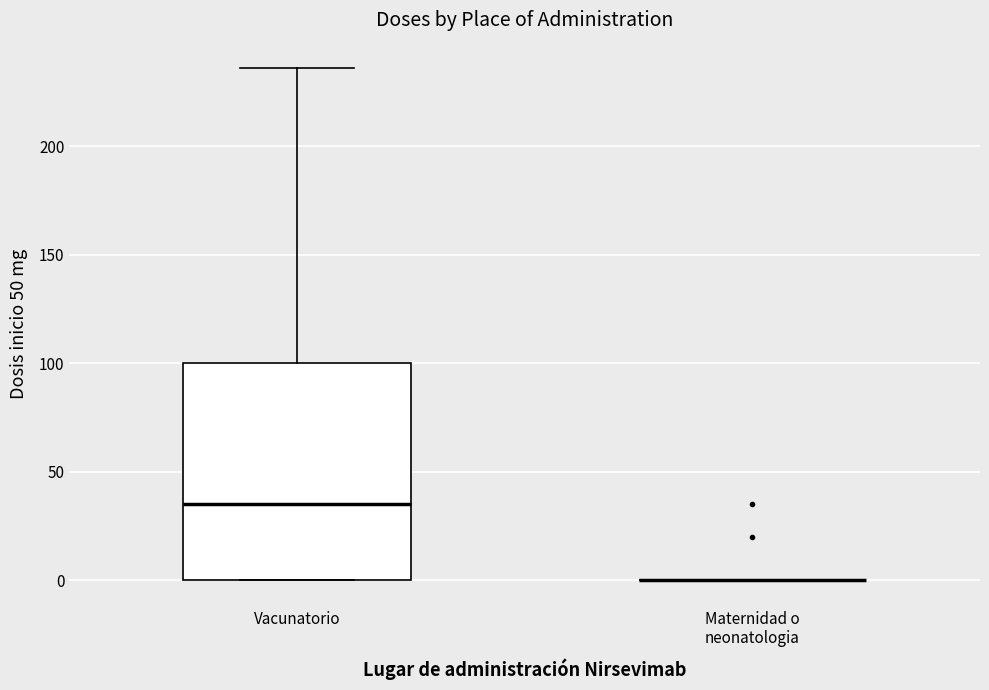

Reading left to right, read every box against the y-axis: the position of its median line, the range the box covers, and the ends of its whiskers. The values are not printed on the chart, so give them approximately, as read against the axis.

Vacunatorio: median 35, box 0 to 100, whiskers 0 to 235
Maternidad o neonatologia: box collapsed to a line at 0, whiskers 0 to 0